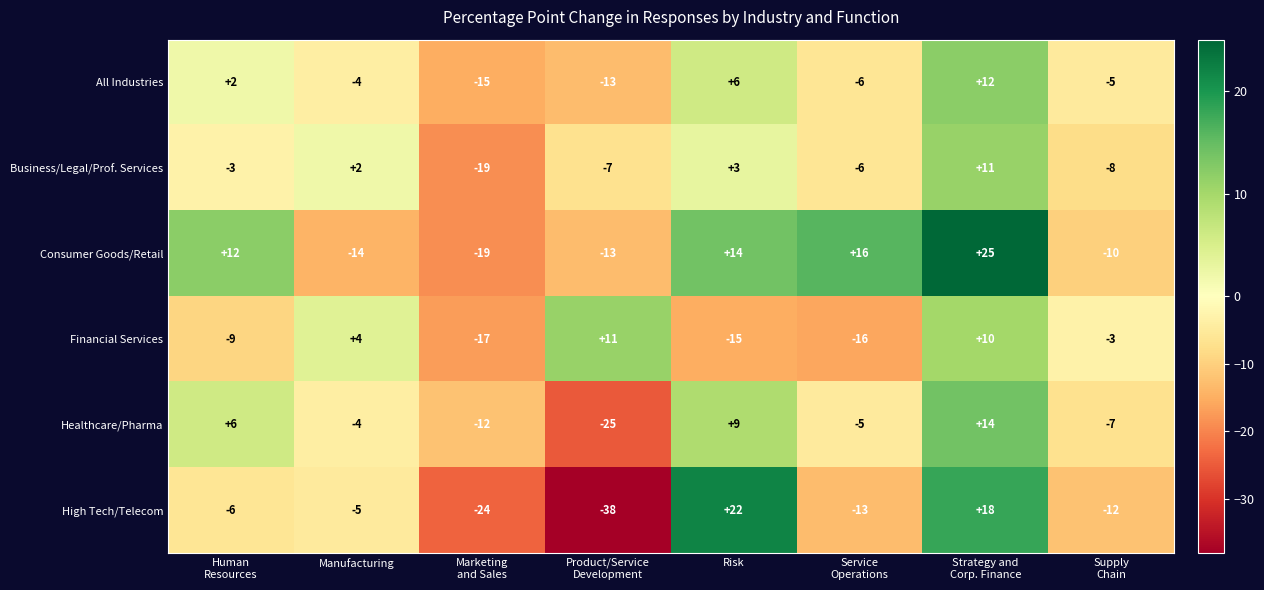

Which series has the widest spread of values?

High Tech/Telecom